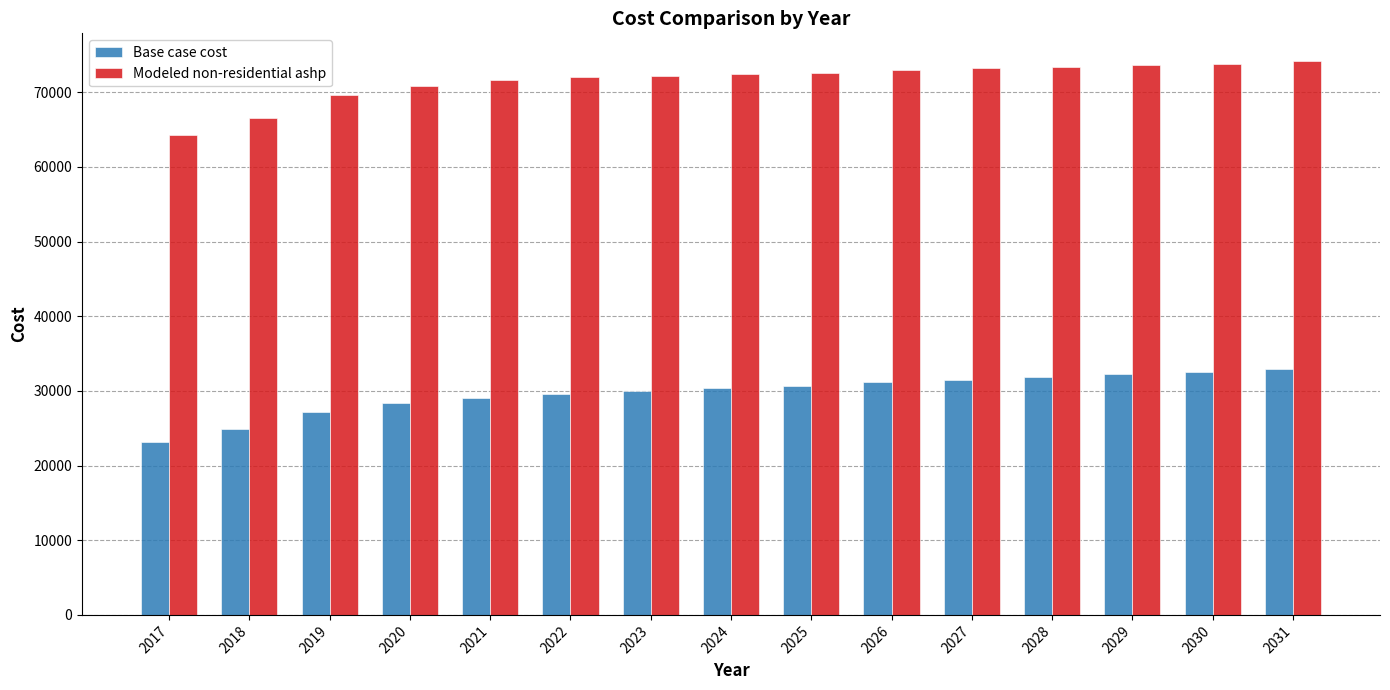

Are the bars grouped side by side (vs. stacked)?

Yes